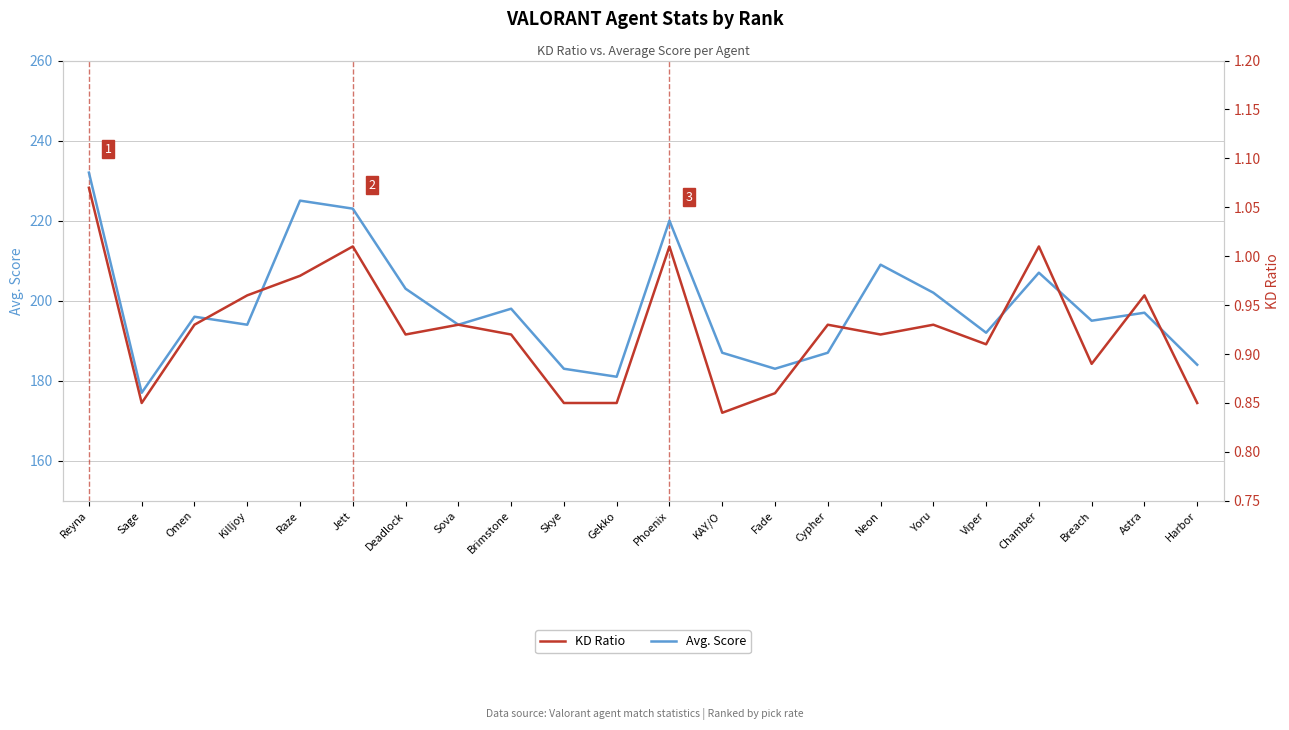

True or false: Avg. Score and KD Ratio cross at least once.

False